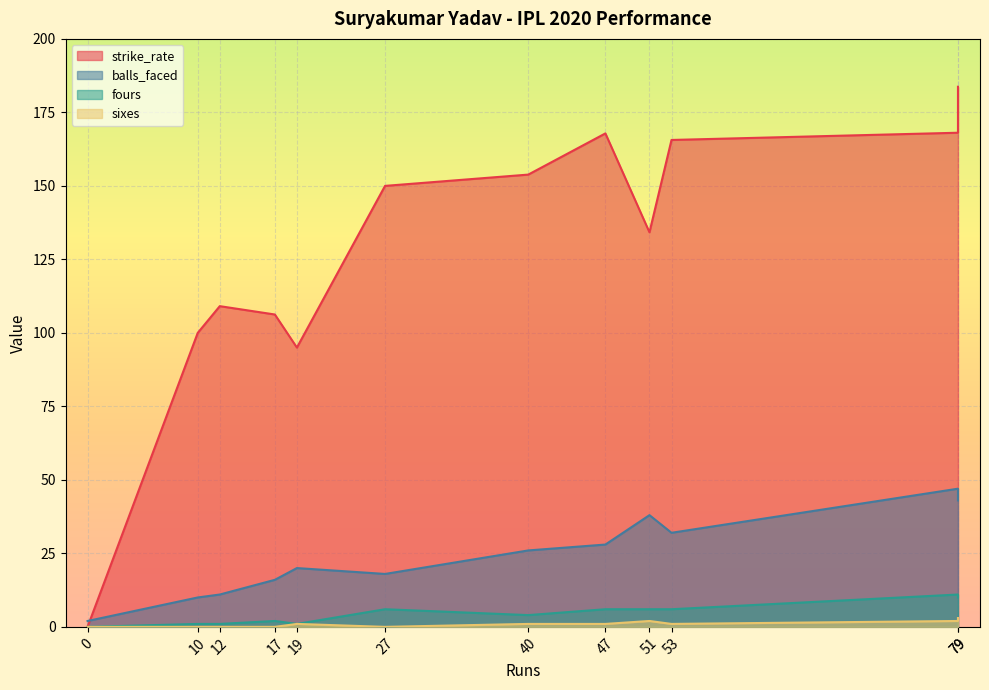

True or false: sixes and fours intersect in this chart.

False